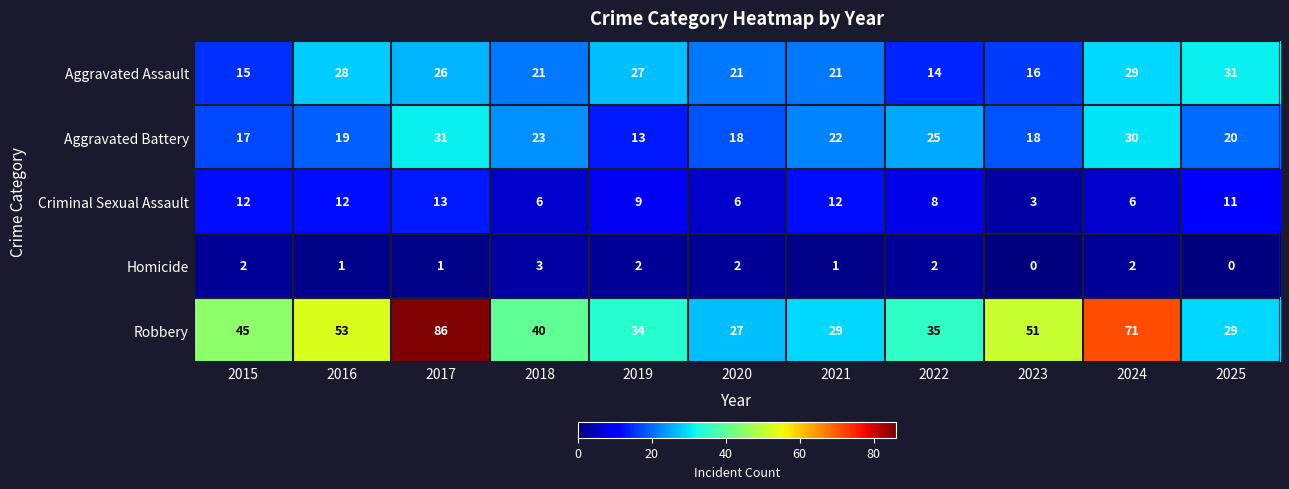

What is the difference between the Robbery values at 2023 and 2025?

22